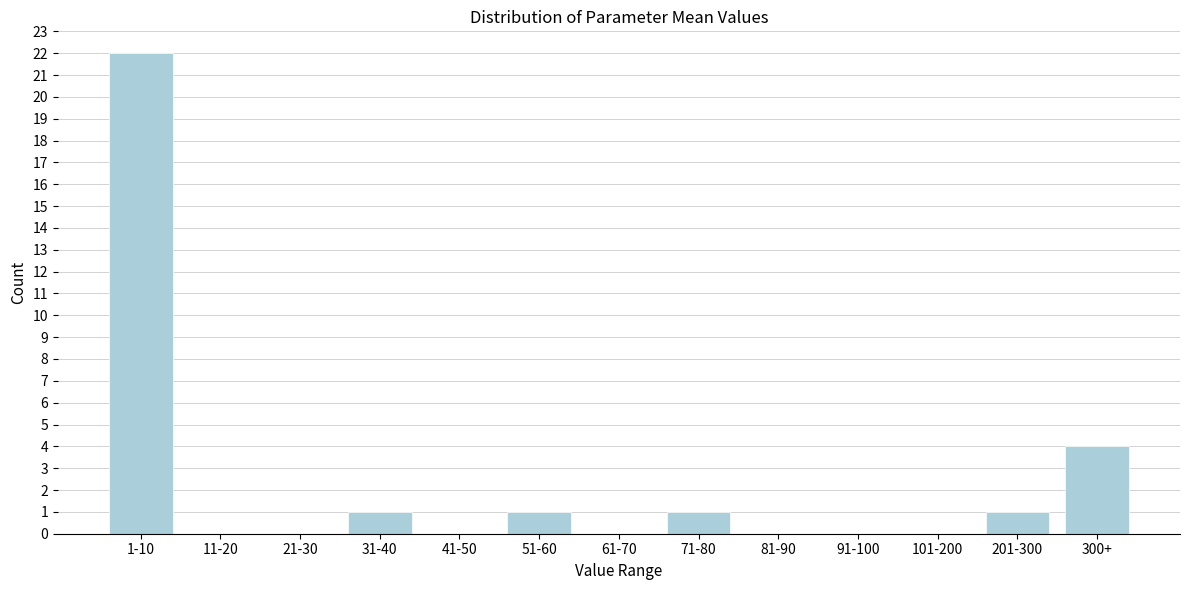

Reading left to right, list all the values displayed in this chart.

1-10=22	11-20=0	21-30=0	31-40=1	41-50=0	51-60=1	61-70=0	71-80=1	81-90=0	91-100=0	101-200=0	201-300=1	300+=4